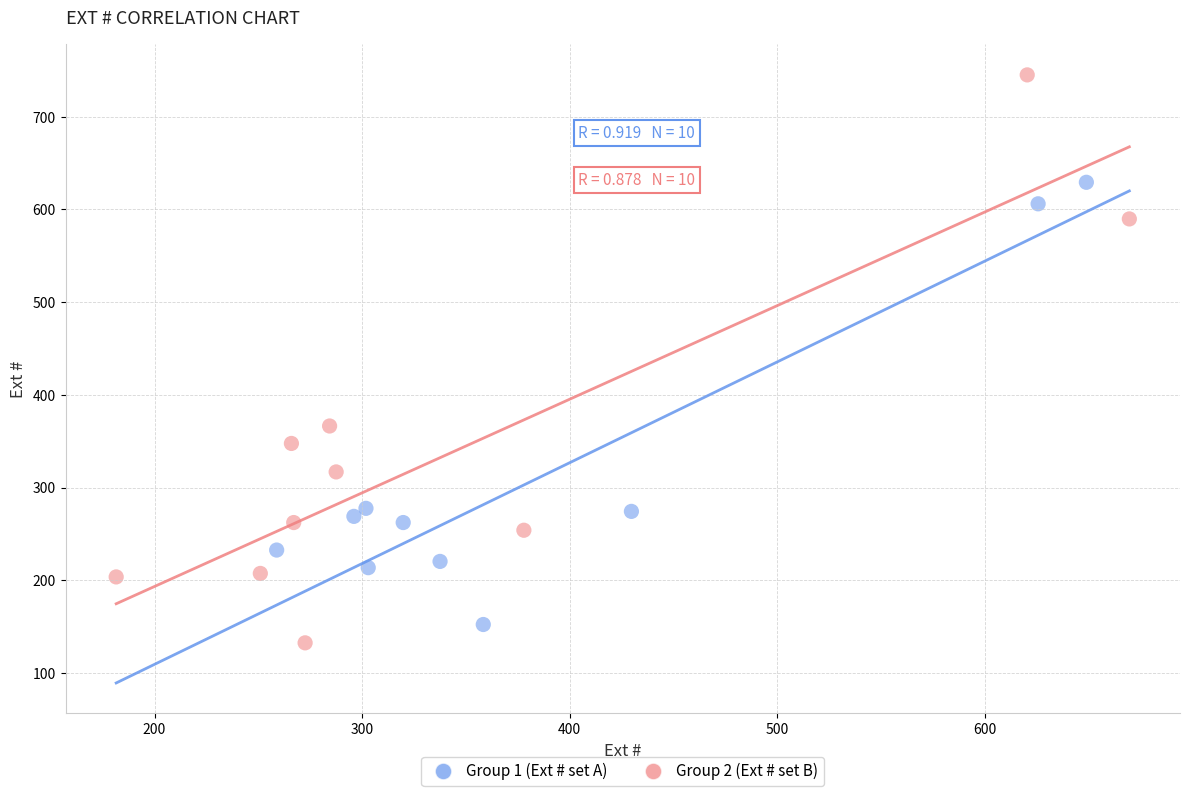

Which series contains the highest Y value?

Group 2 (Ext # set B)